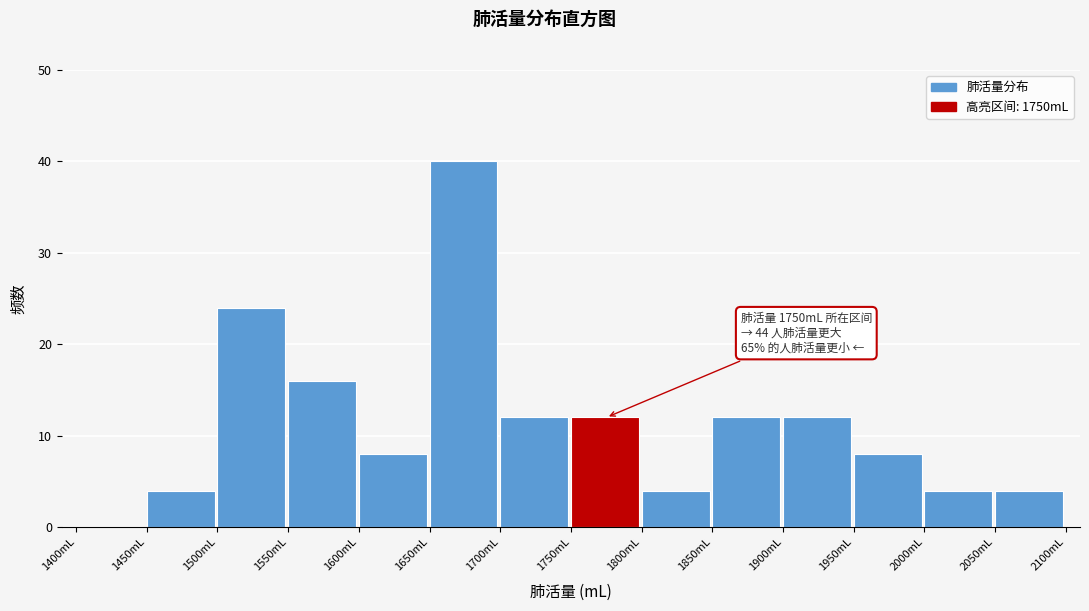

Which range on the x-axis has the tallest bar?

1650 to 1700